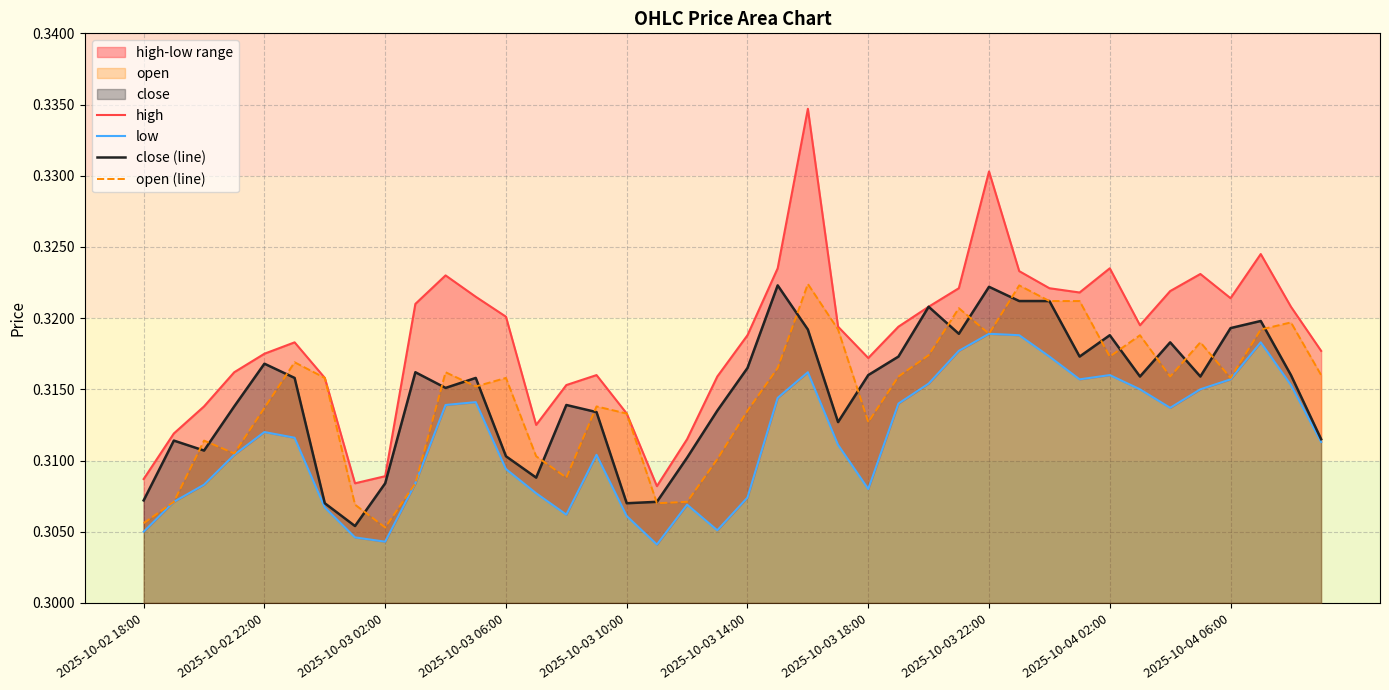

Count the number of categories in the chart.

40